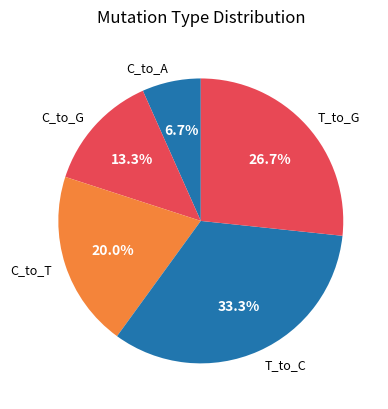

To the nearest percent, what is the combined percentage of T_to_G and C_to_G?

40%